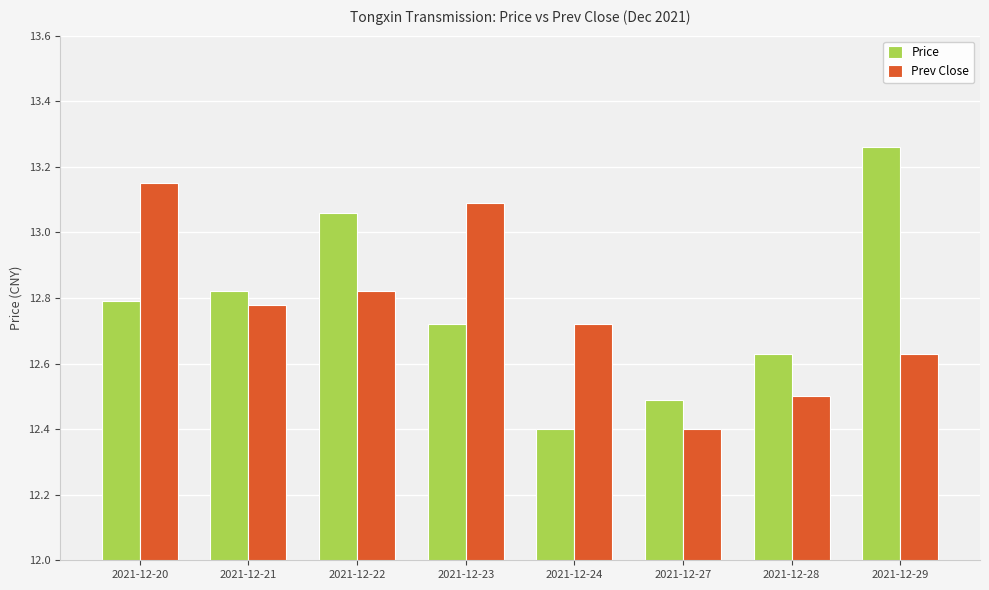

True or false: Prev Close has a value of 17.1 at 2021-12-22.

False